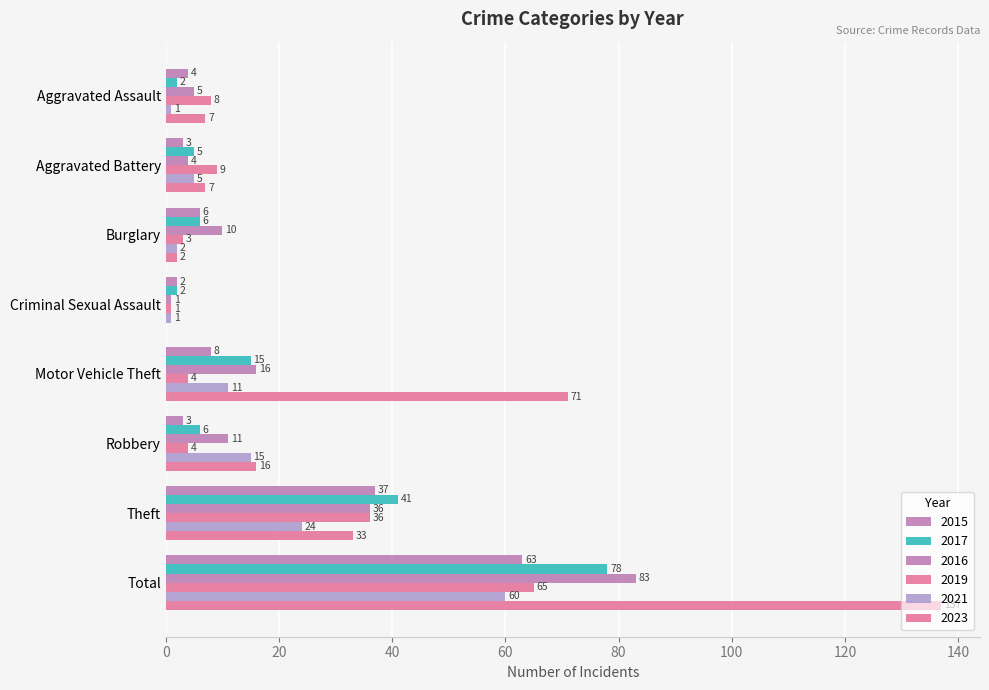

Reading left to right, transcribe all the data shown in this chart.

2015: 4	3	6	2	8	3	37	63
2017: 2	5	6	2	15	6	41	78
2016: 5	4	10	1	16	11	36	83
2019: 8	9	3	1	4	4	36	65
2021: 1	5	2	1	11	15	24	60
2023: 7	7	2	0	71	16	33	137